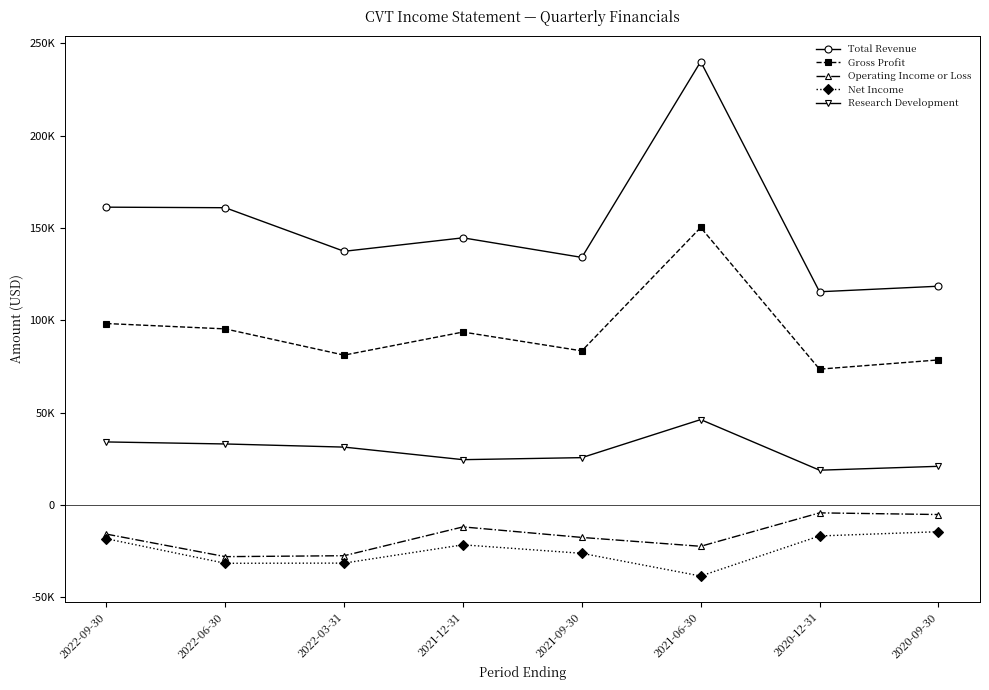

Is the value of Net Income at 2020-12-31 greater than the value of Gross Profit at 2020-09-30?

No